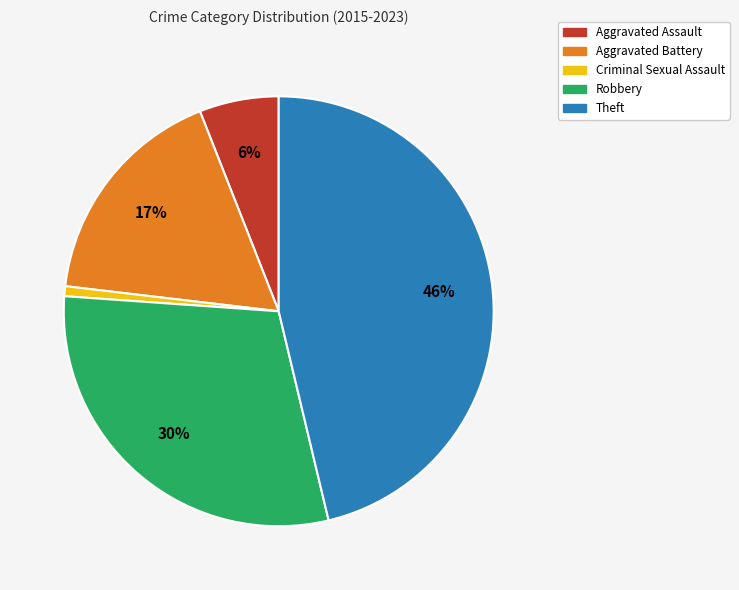

Is the sum of Aggravated Assault and Criminal Sexual Assault greater than half?

No